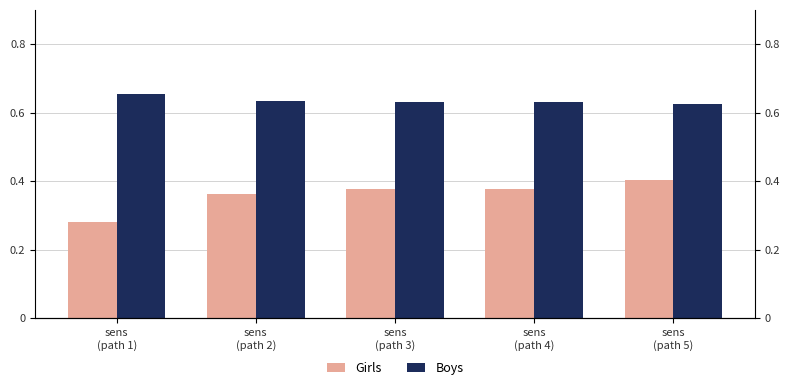

Are the bars grouped side by side (vs. stacked)?

Yes